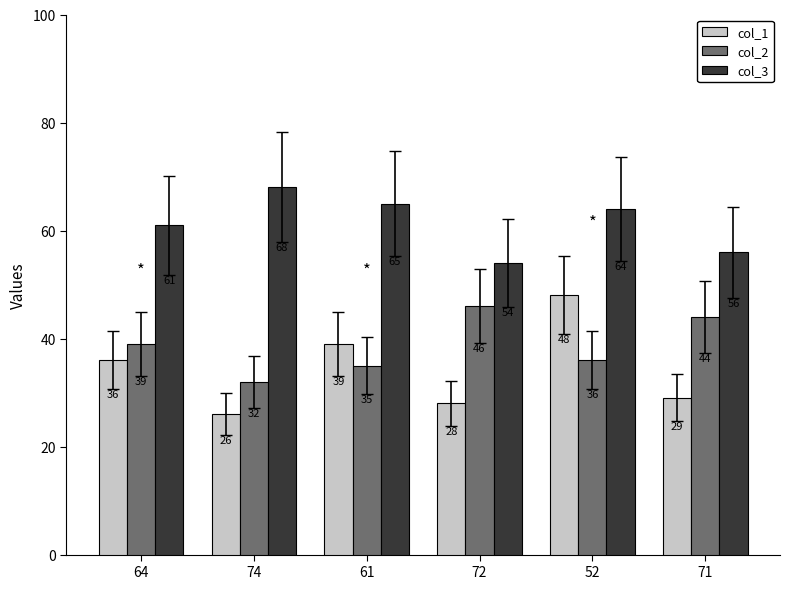

Which category has the lowest value in the col_3 series?

72